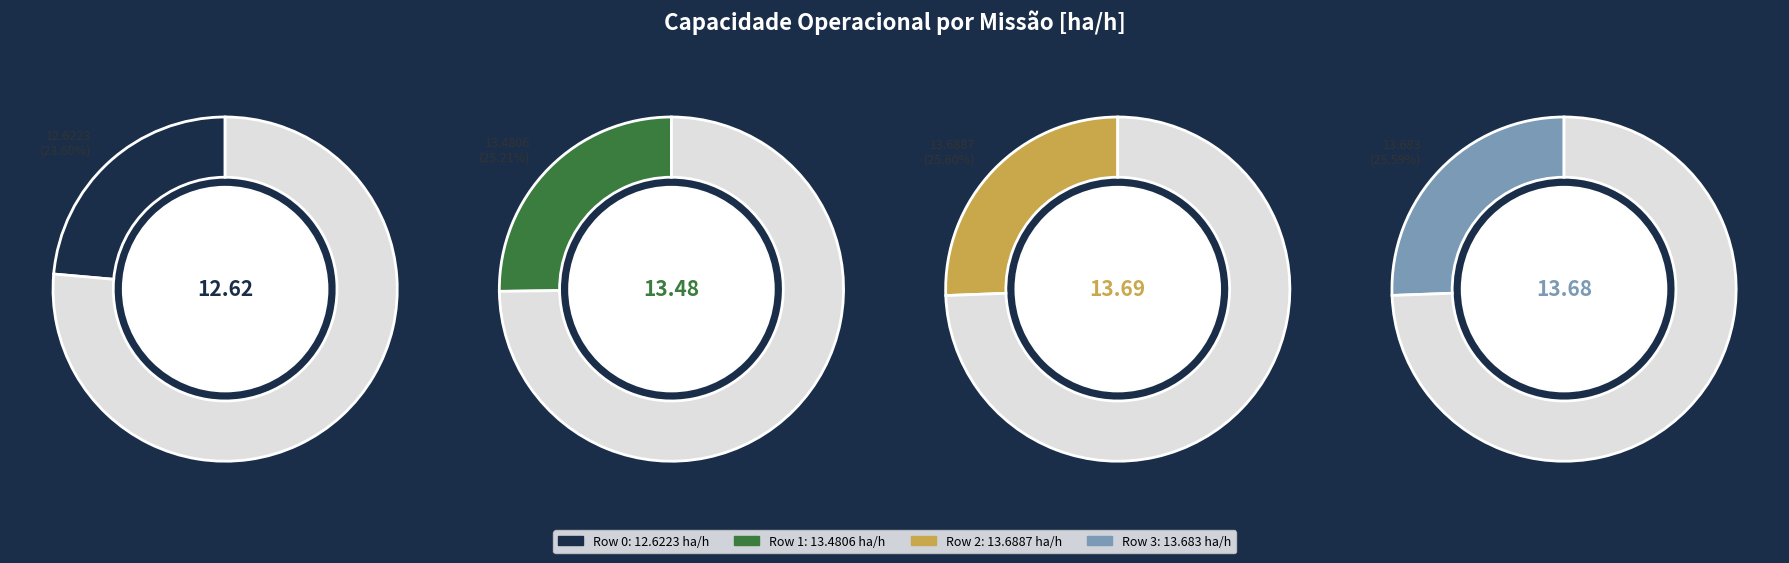

Rank the categories by value from highest to lowest.

Row 2, Row 3, Row 1, Row 0